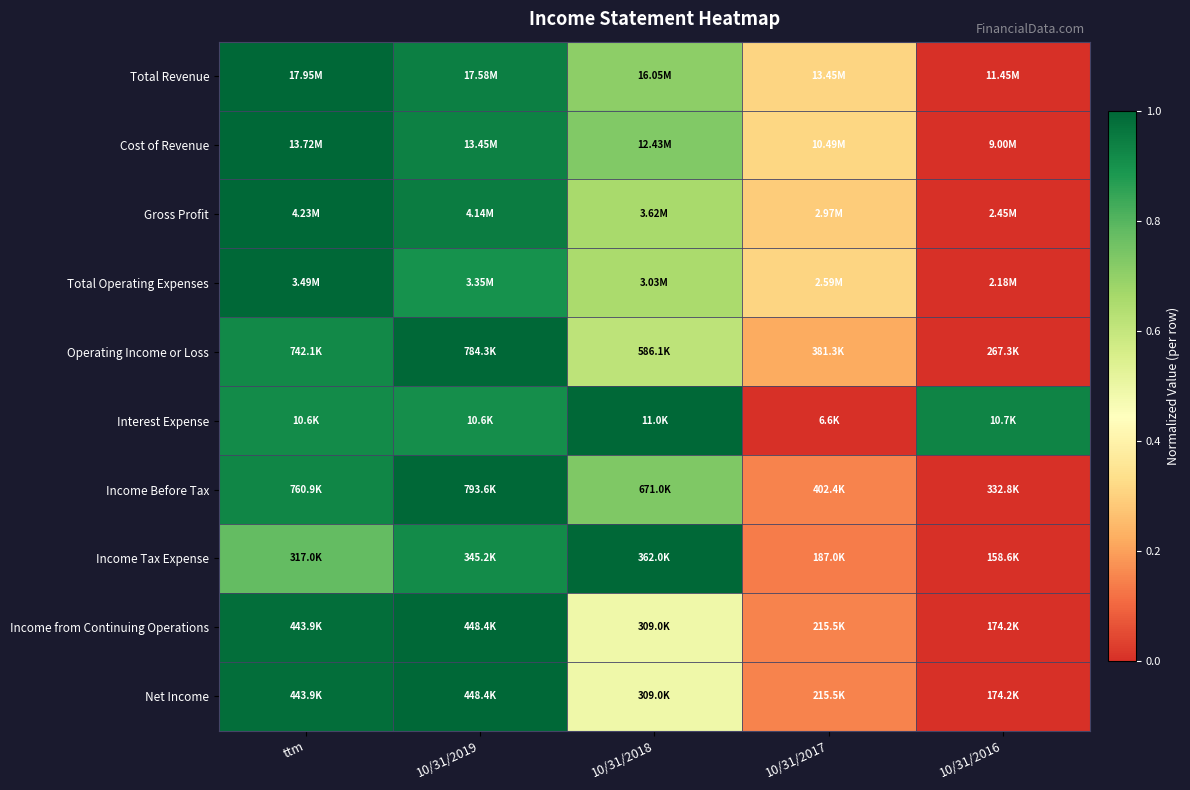

Which label corresponds to the smallest value in the chart?

10/31/2016